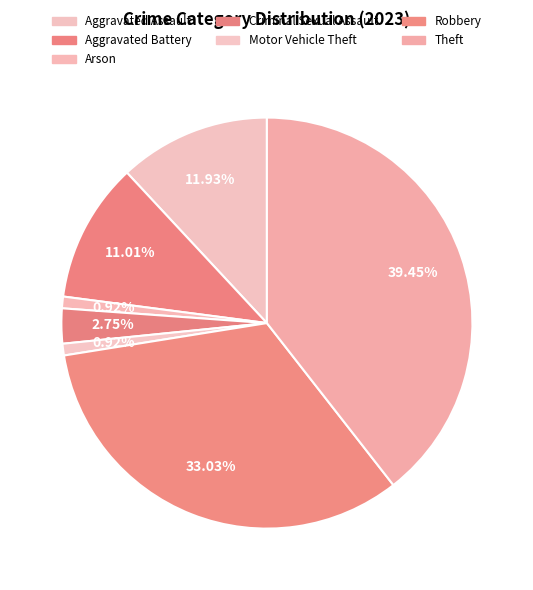

Does Aggravated Assault represent more than half of the total?

No